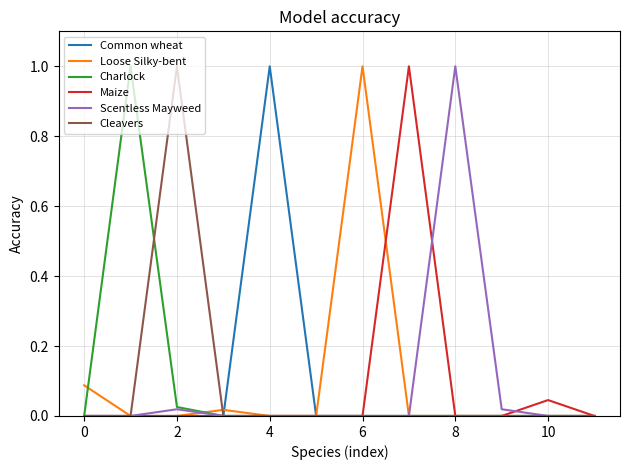

What is the maximum value shown in the chart?

1.0